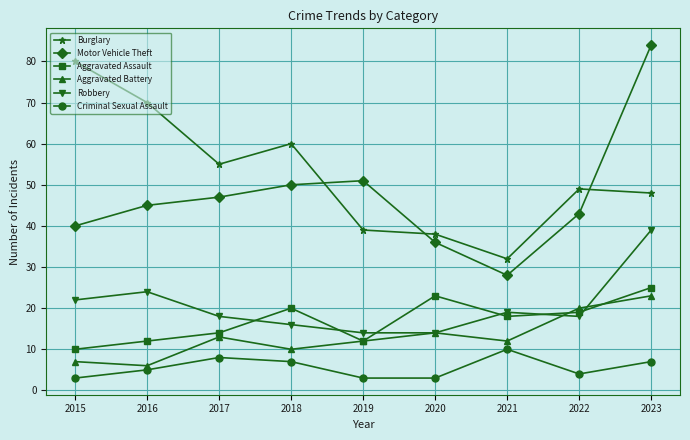

At which category is the sum across all series the highest?

2023